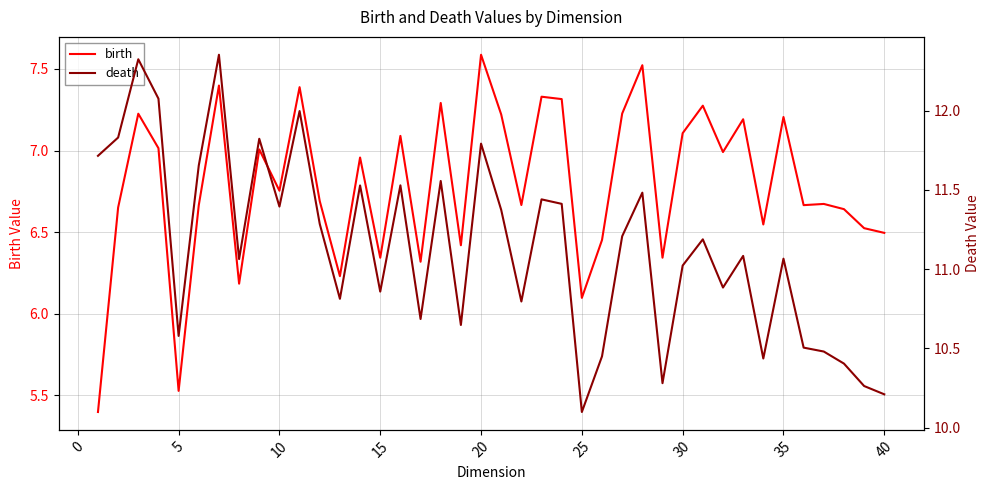

Count the number of categories in the chart.

40